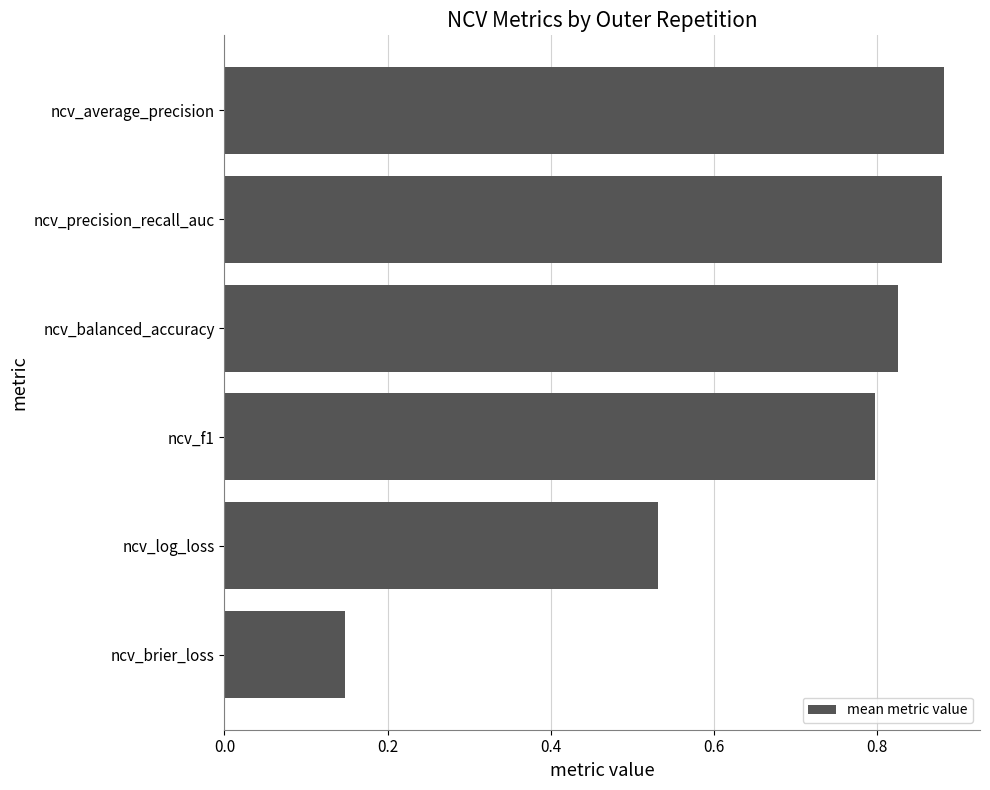

Which label corresponds to the smallest value in the chart?

ncv_brier_loss